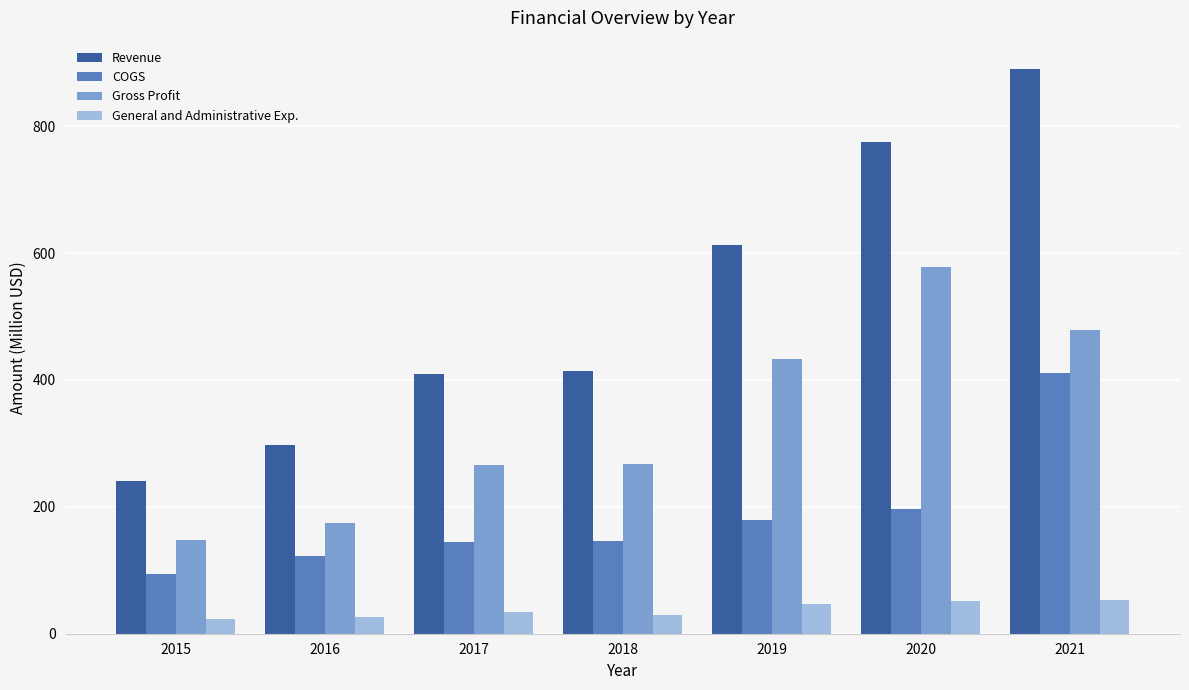

What is the approximate value of COGS at 2015?

93.8